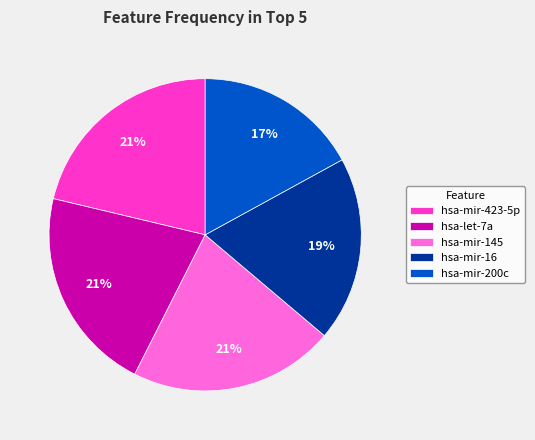

How many slices are in this pie chart?

5